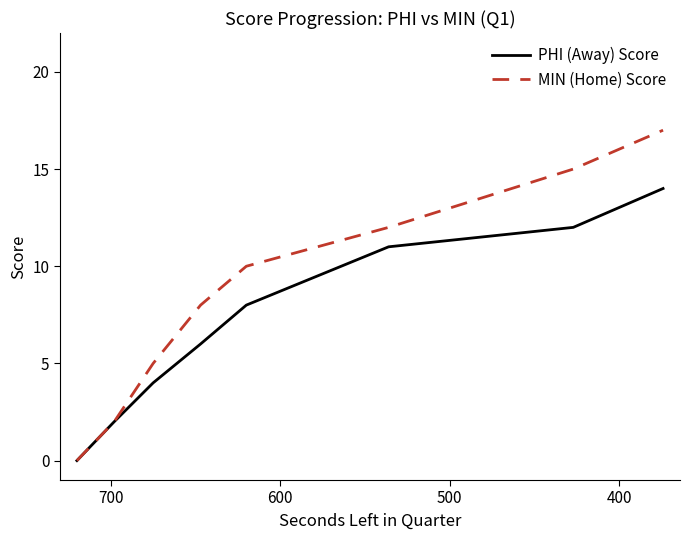

True or false: MIN (Home) Score and PHI (Away) Score cross at least once.

False